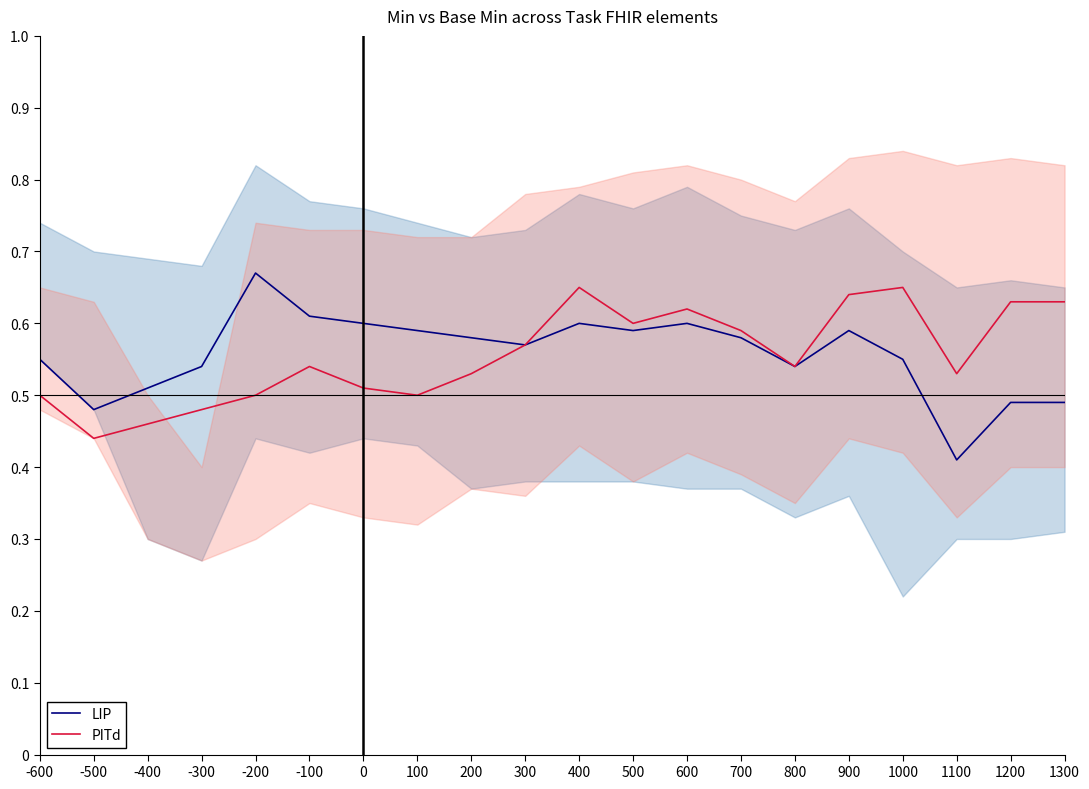

True or false: PITd and LIP intersect in this chart.

False